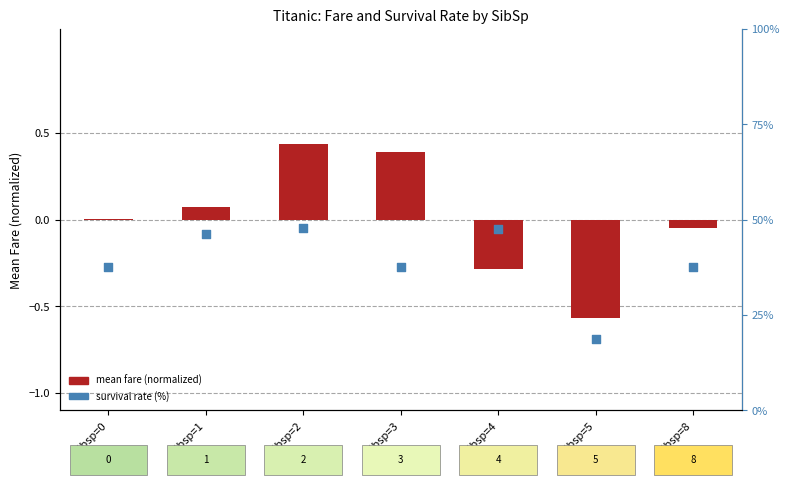

At how many categories does at least one series exceed 24?

6